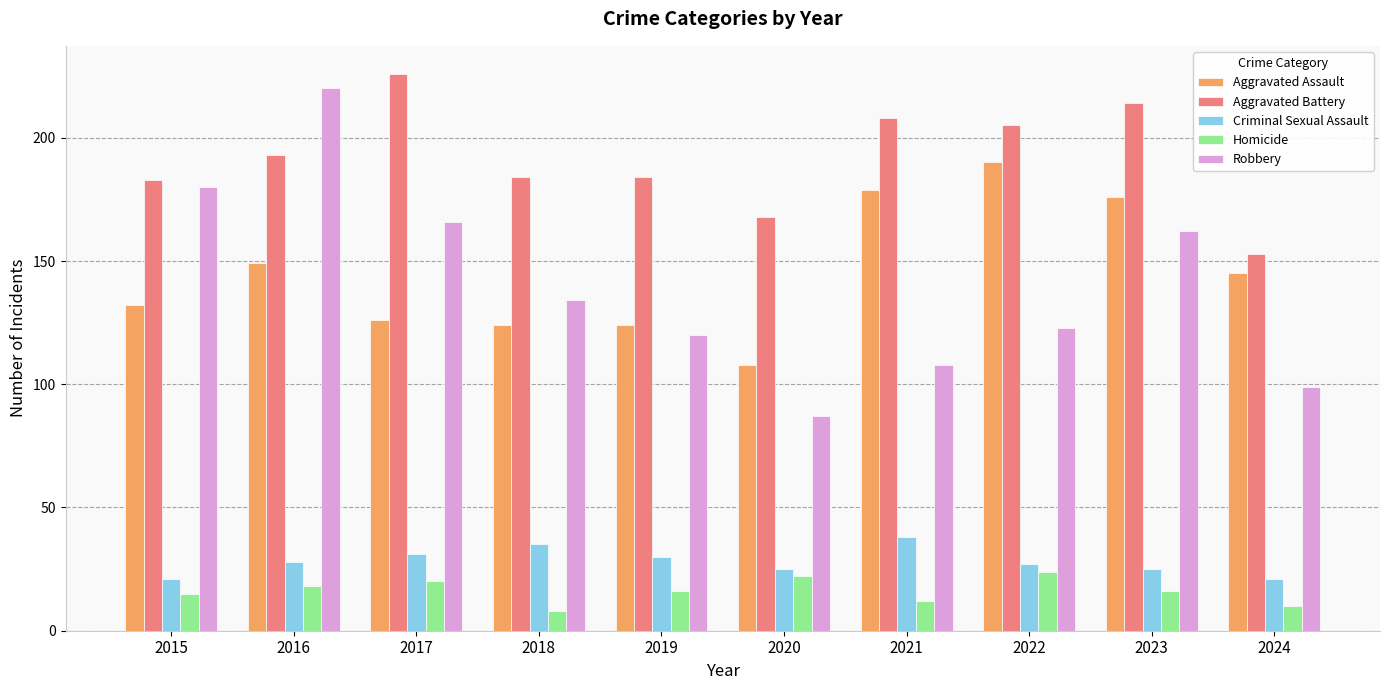

At which label does Aggravated Battery reach its minimum?

2024